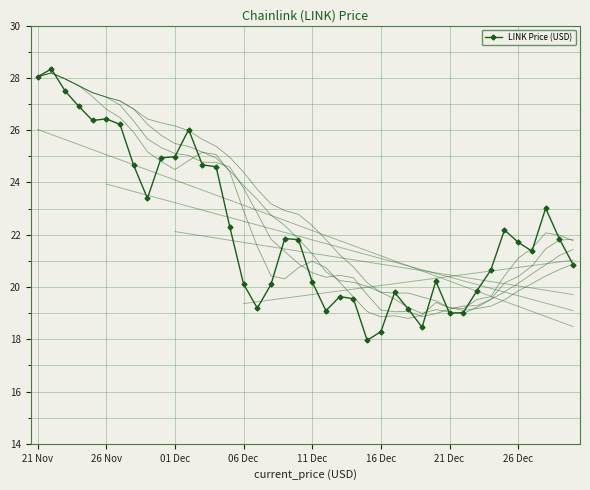

True or false: the data shows 21.8 at 19.

True